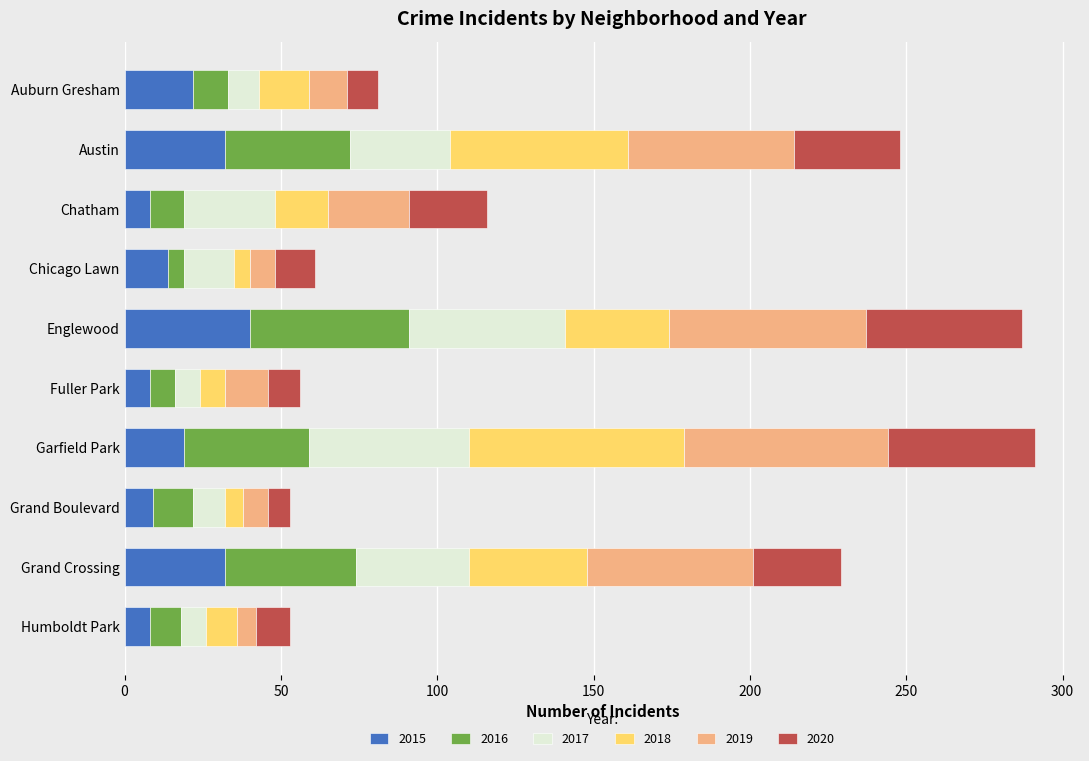

What value does the 2015 series have at Auburn Gresham?

22